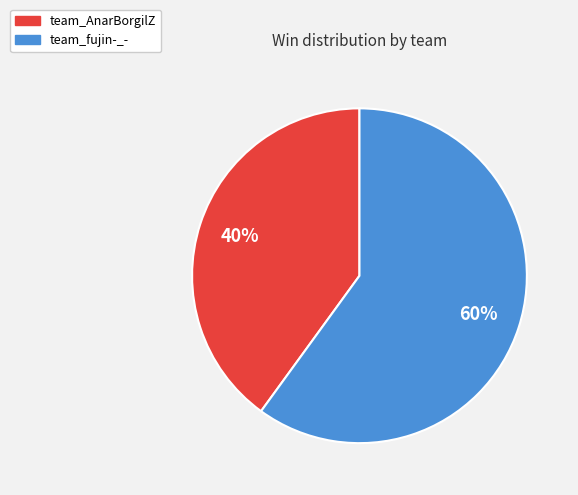

Which has a higher value, team_AnarBorgilZ or team_fujin-_-?

team_fujin-_-